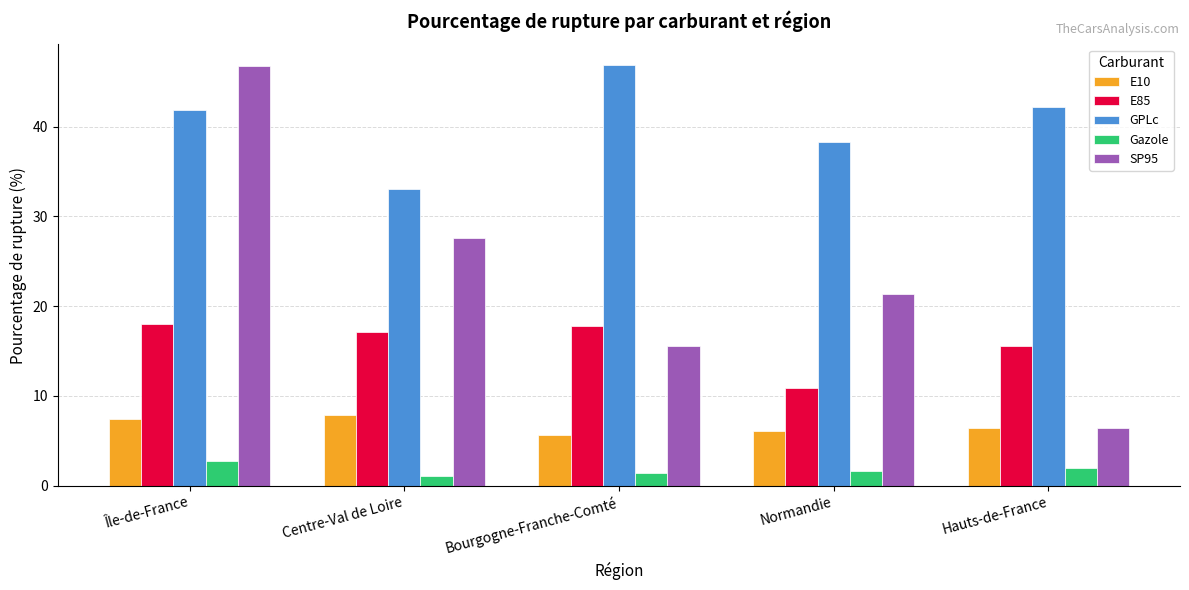

Rank the series at Centre-Val de Loire from lowest to highest value.

Gazole, E10, E85, SP95, GPLc